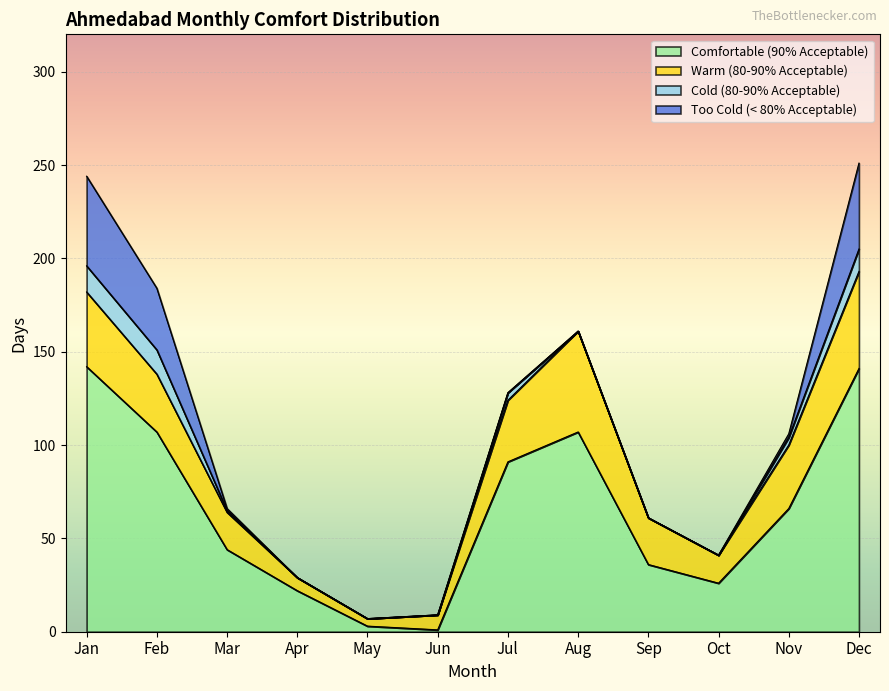

Which series has the largest range (max minus min)?

Comfortable (90% Acceptable)